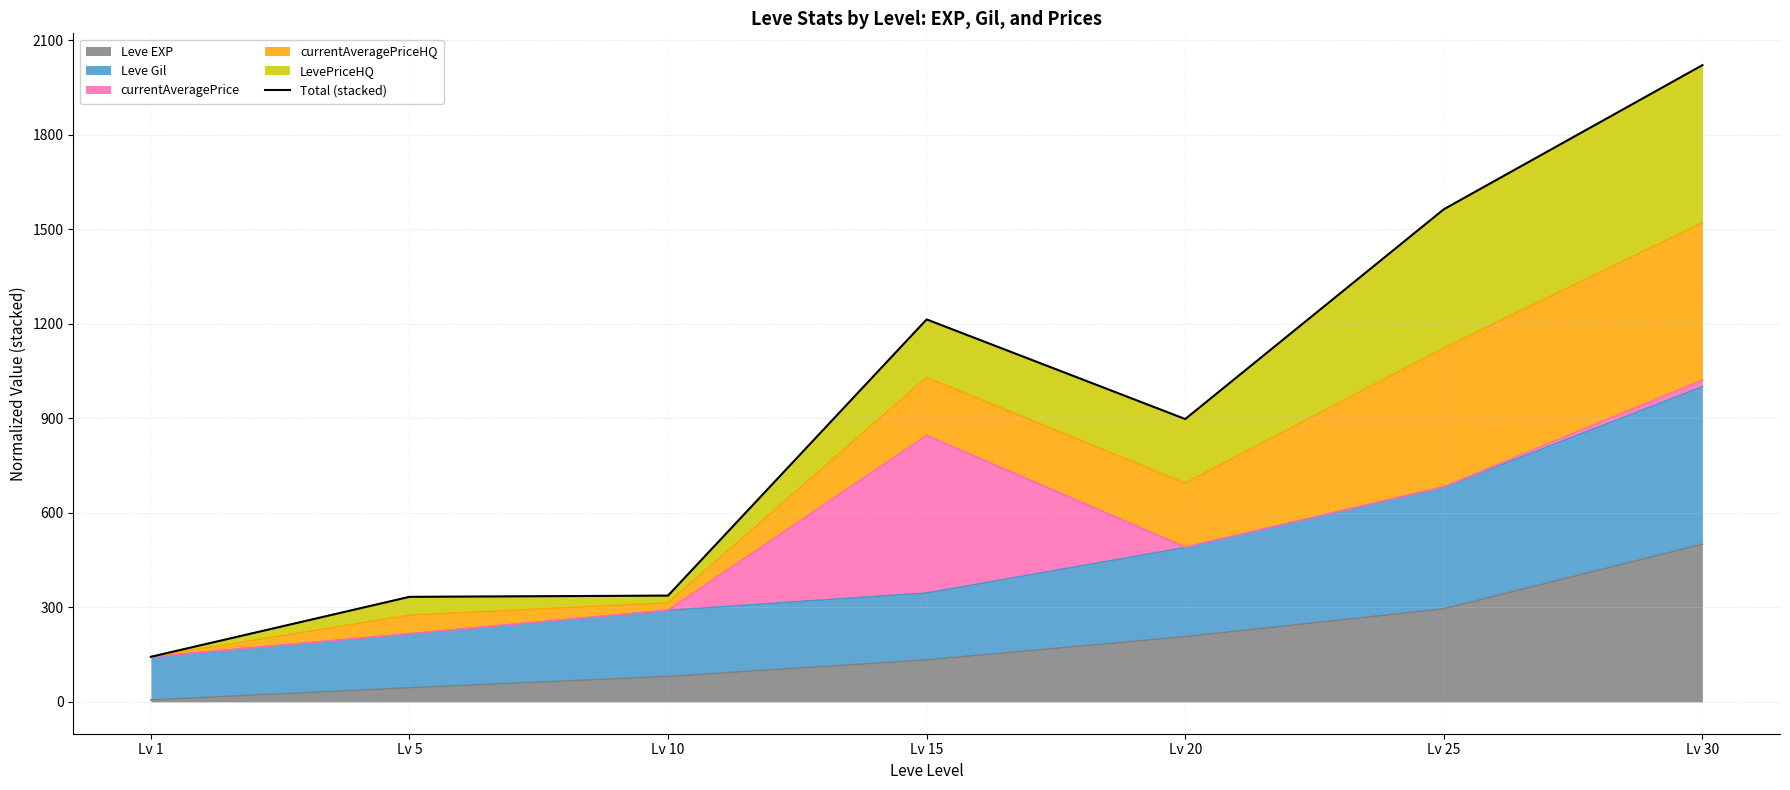

What is the value of the 7th point from the left?

2020.8